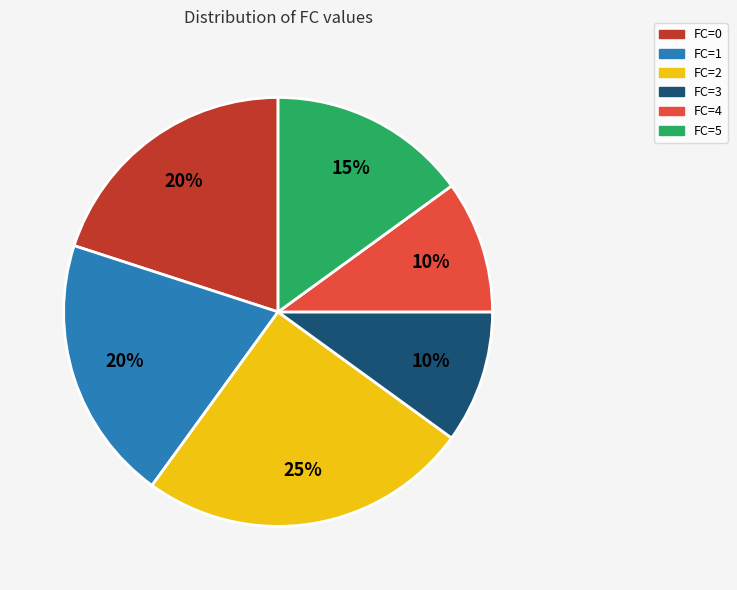

Is there any slice that represents more than half of the pie?

No